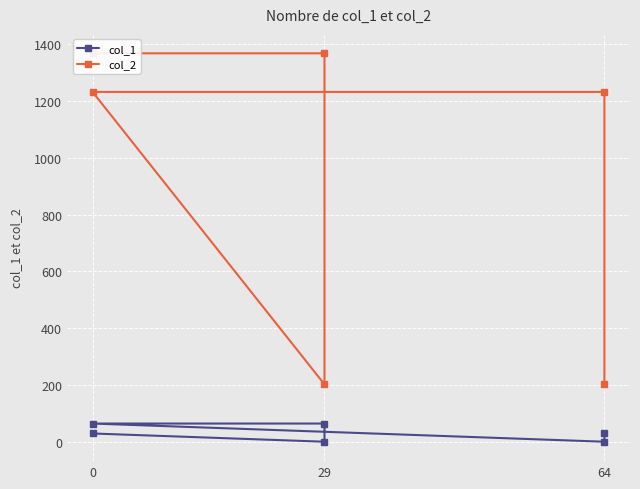

Does the chart display data point markers on the line(s)?

Yes